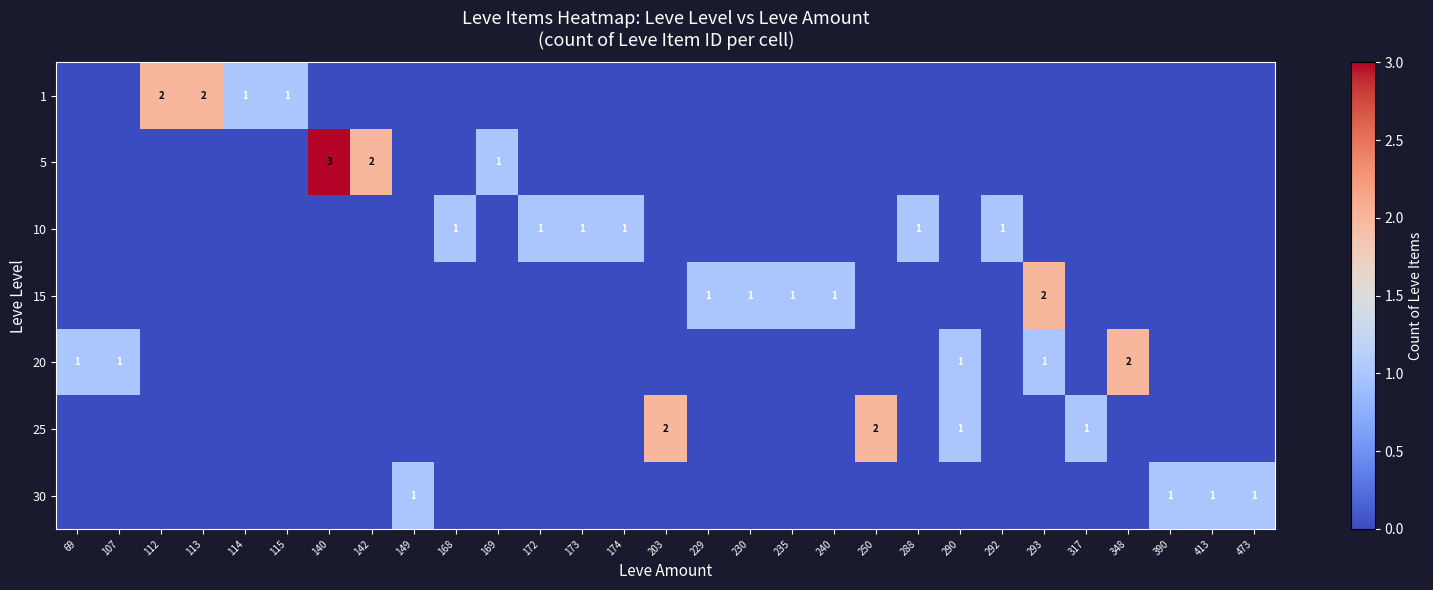

How many values in the row_1 series exceed 0?

3